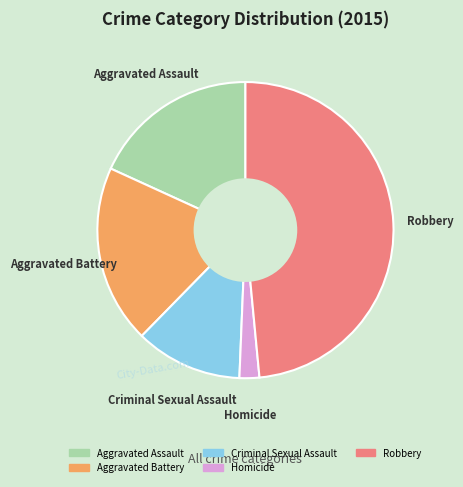

Does Criminal Sexual Assault represent more than half of the total?

No